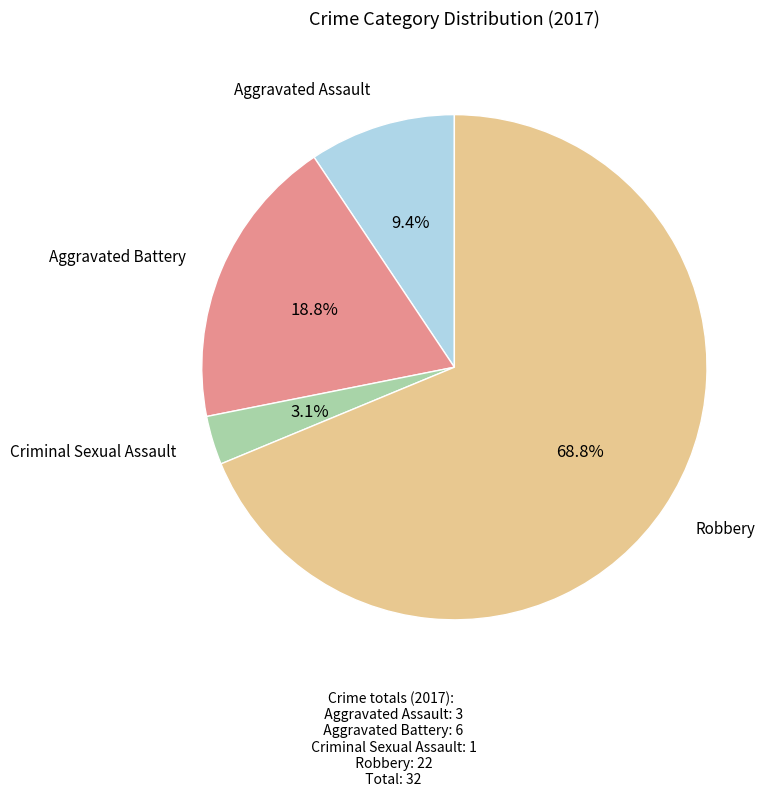

Does any single category account for the majority?

Yes